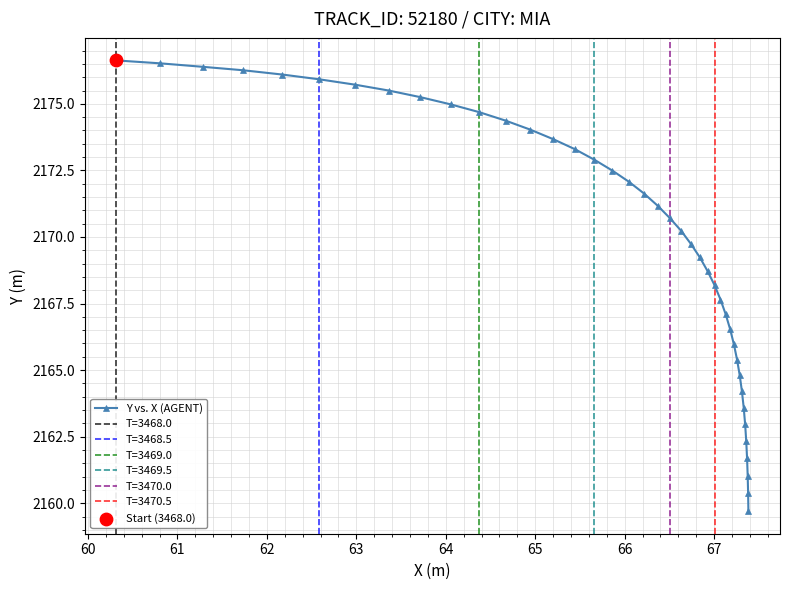

What is the value of the Y vs. X (AGENT) point at the 5th from the left?

2176.1